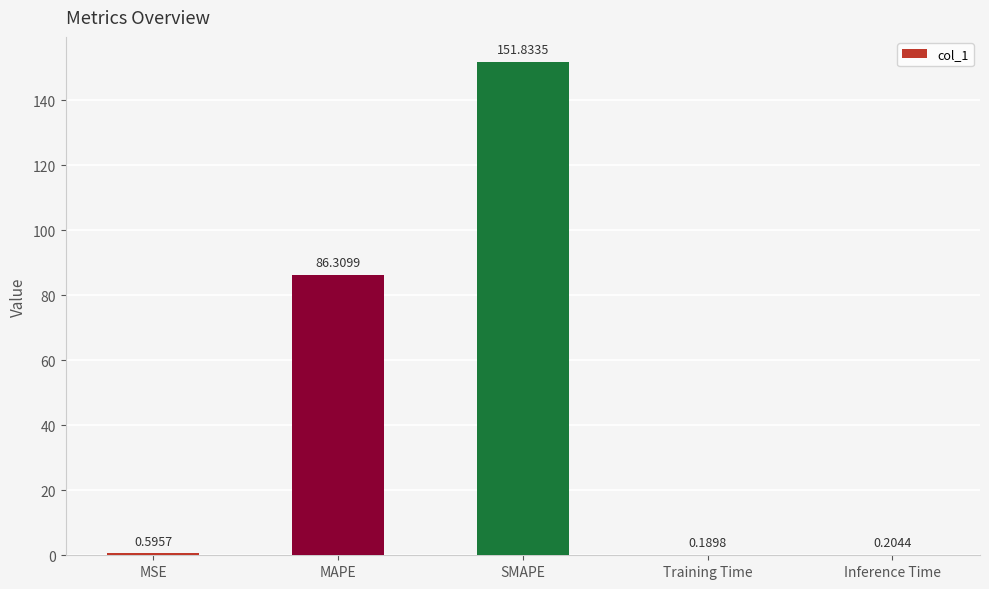

At which category does the chart reach its peak across all series?

SMAPE